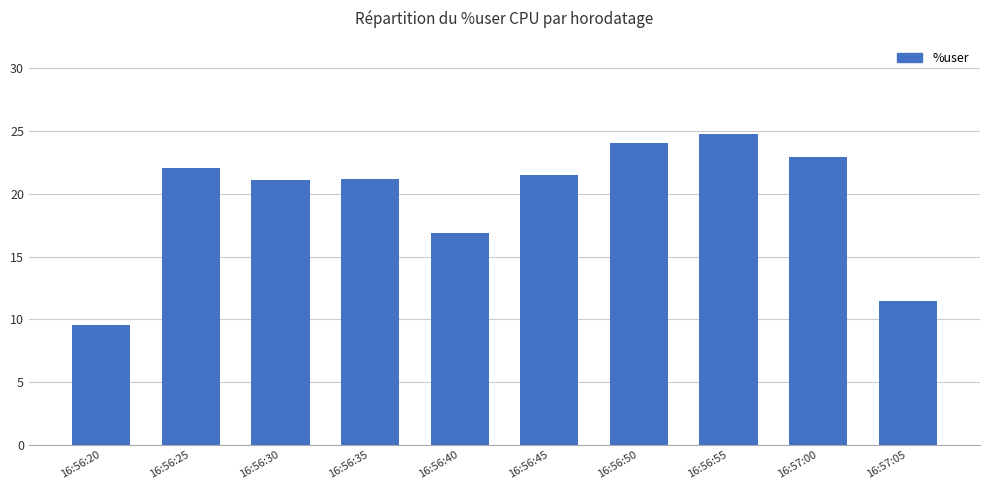

How many bars are there in total?

10